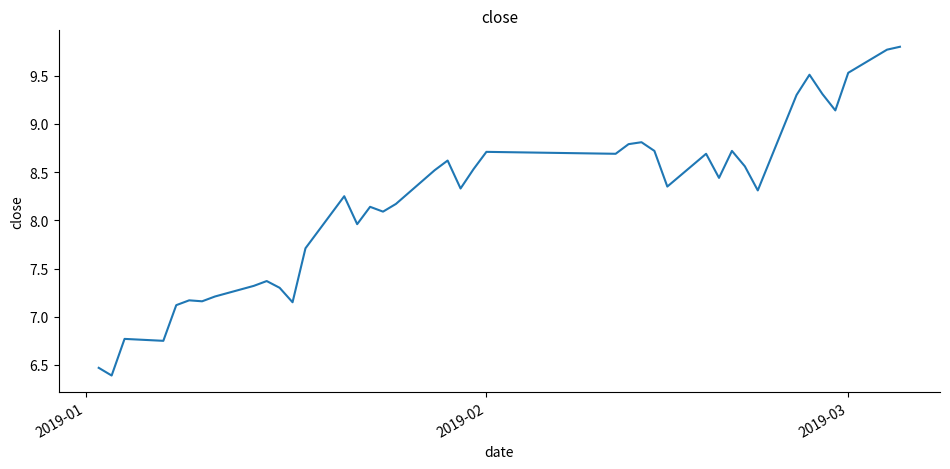

What is the minimum value shown in the chart?

6.4